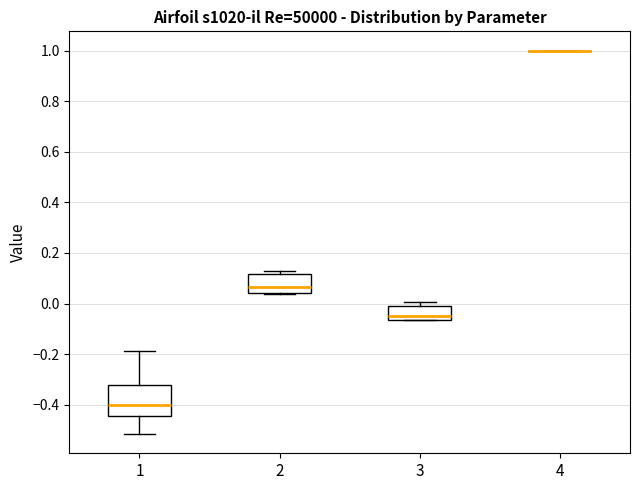

Reading left to right, read every box against the y-axis: the position of its median line, the range the box covers, and the ends of its whiskers. The values are not printed on the chart, so give them approximately, as read against the axis.

1: median -0.40, box -0.44 to -0.32, whiskers -0.52 to -0.18
2: median 0.06, box 0.04 to 0.12, whiskers 0.04 to 0.14
3: median -0.06 (just above the box's lower edge), box -0.06 to 0.00, whiskers -0.06 to 0.00 (just above the box's upper edge)
4: box collapsed to a line at 1.00, whiskers 1.00 to 1.00